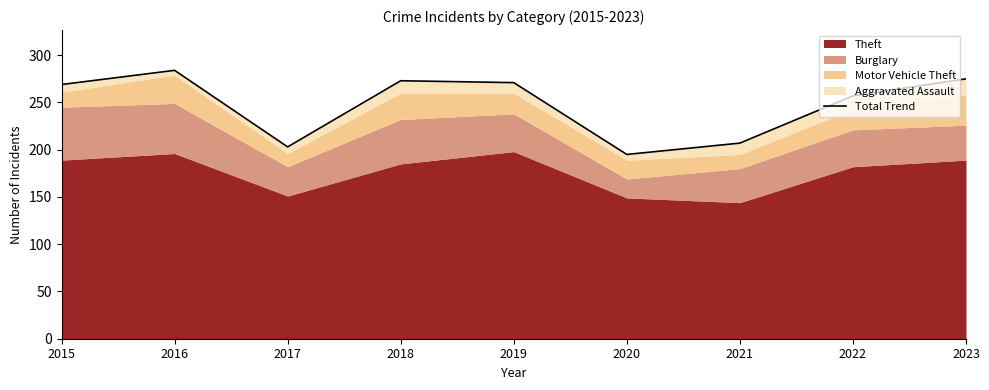

What is the minimum value shown in the chart?

195